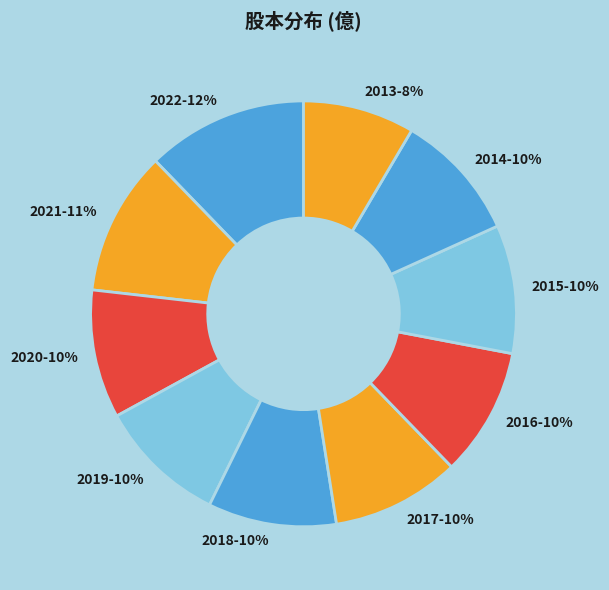

What is the largest slice in the pie chart?

2022